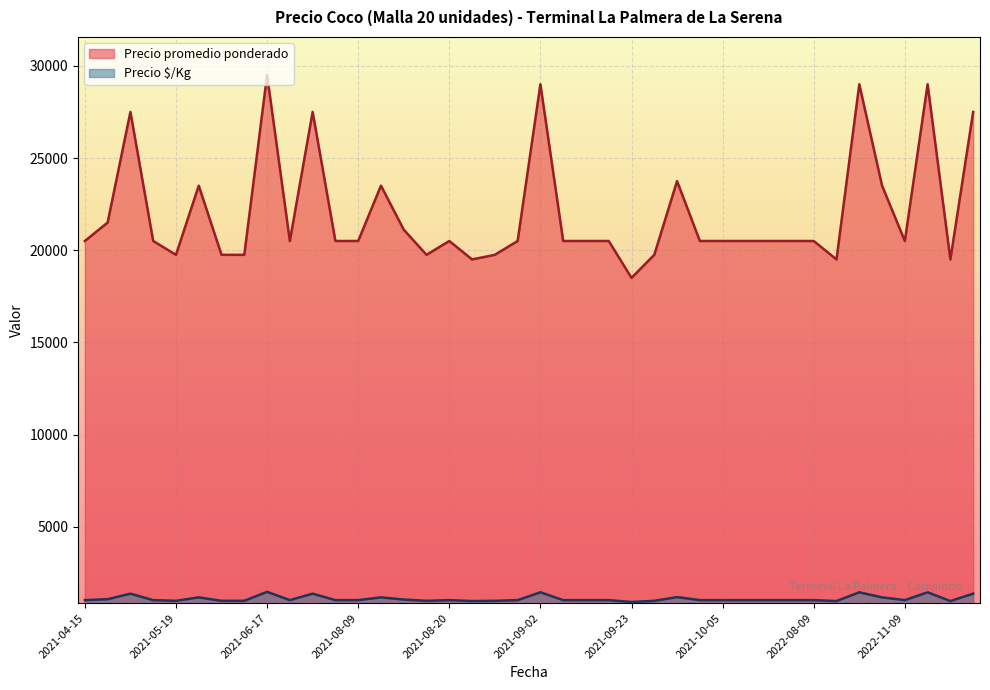

What are all the series names shown in the legend?

Precio promedio ponderado, Precio $/Kg